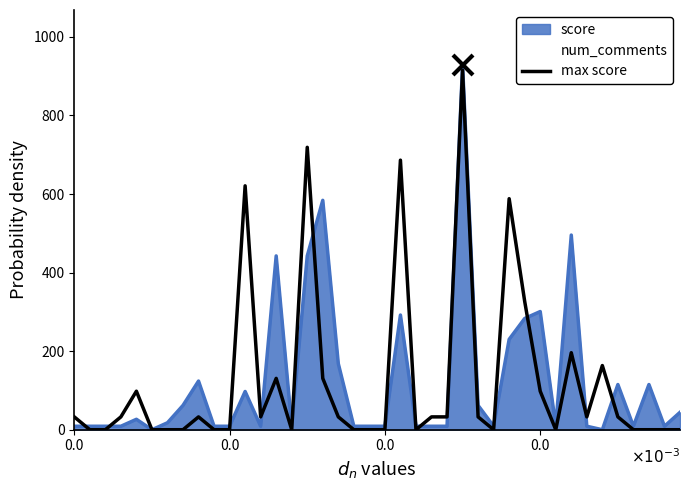

What is the label of the 18th point from the left?

17